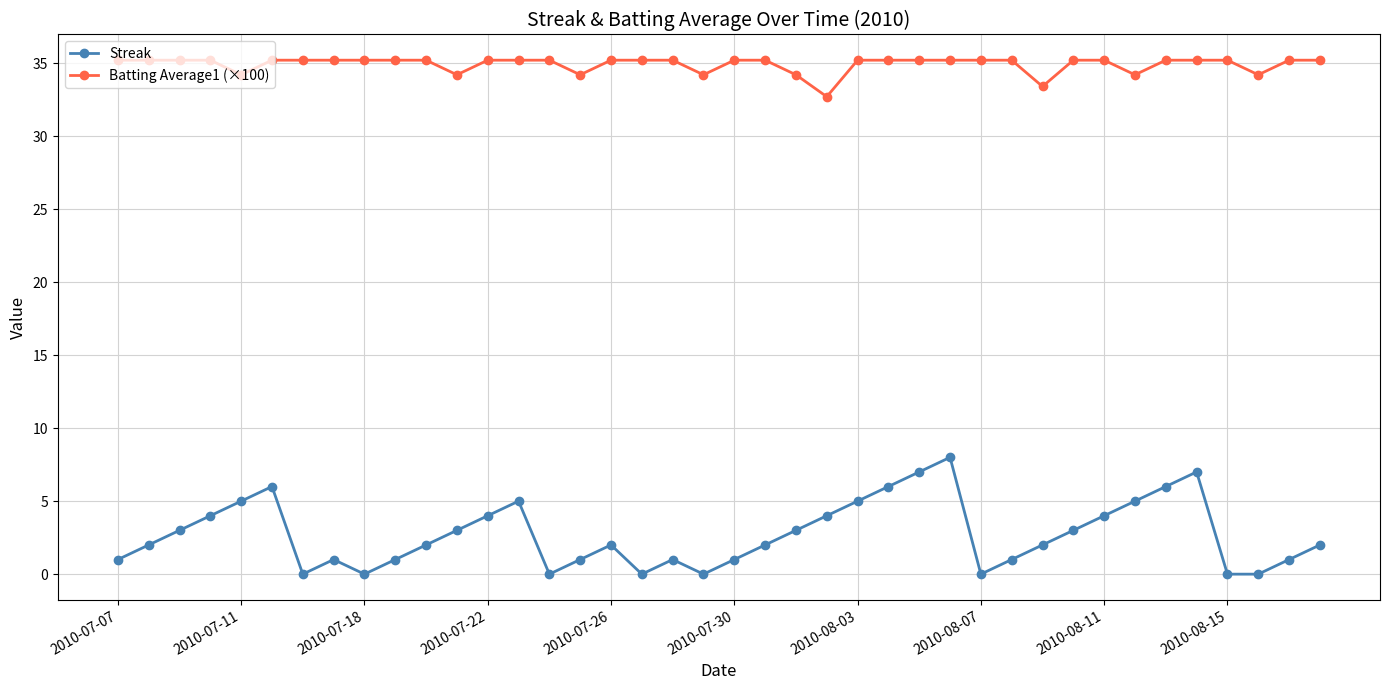

How many values in the Batting Average1 (×100) series exceed 35?

31